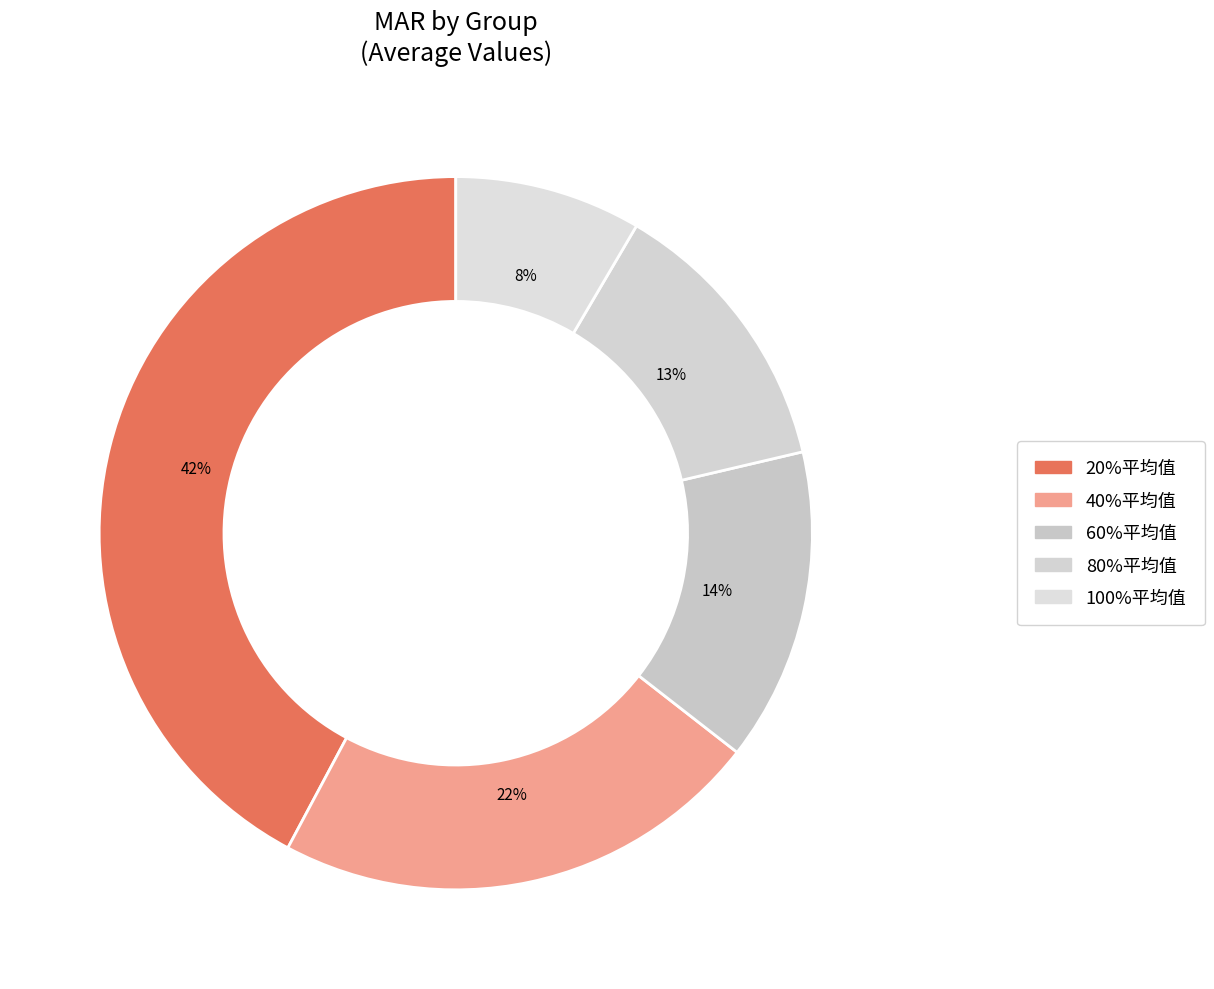

Is there any slice that represents more than half of the pie?

No